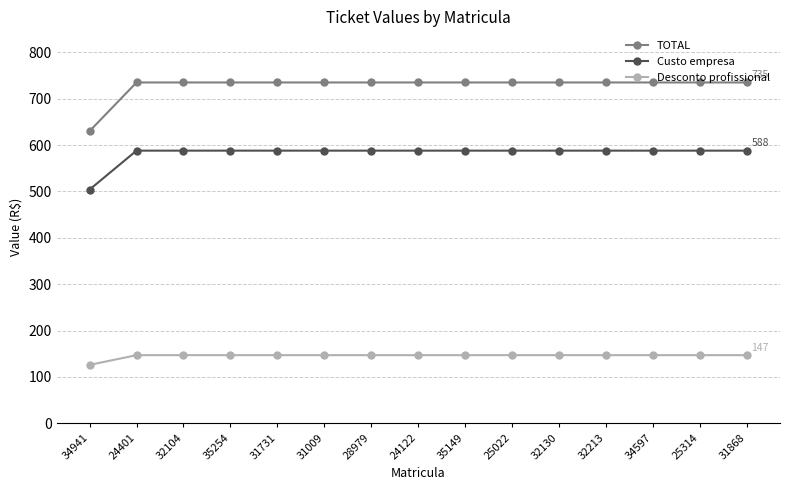

List the series in order of their overall mean, highest first.

TOTAL, Custo empresa, Desconto profissional